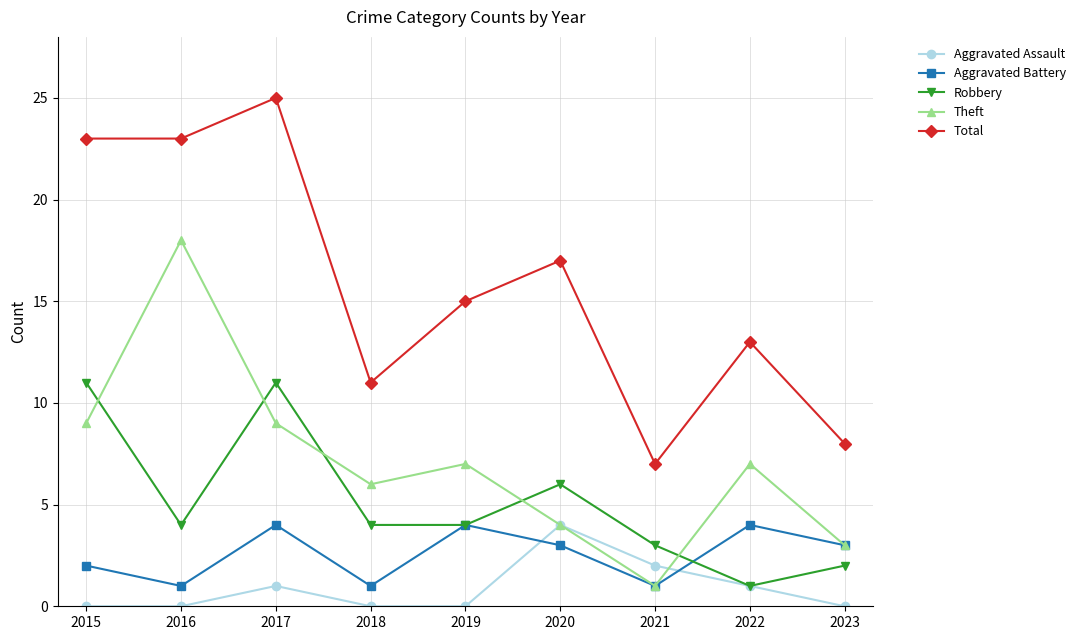

At 2016, list the series in order from largest to smallest.

Total, Theft, Robbery, Aggravated Battery, Aggravated Assault